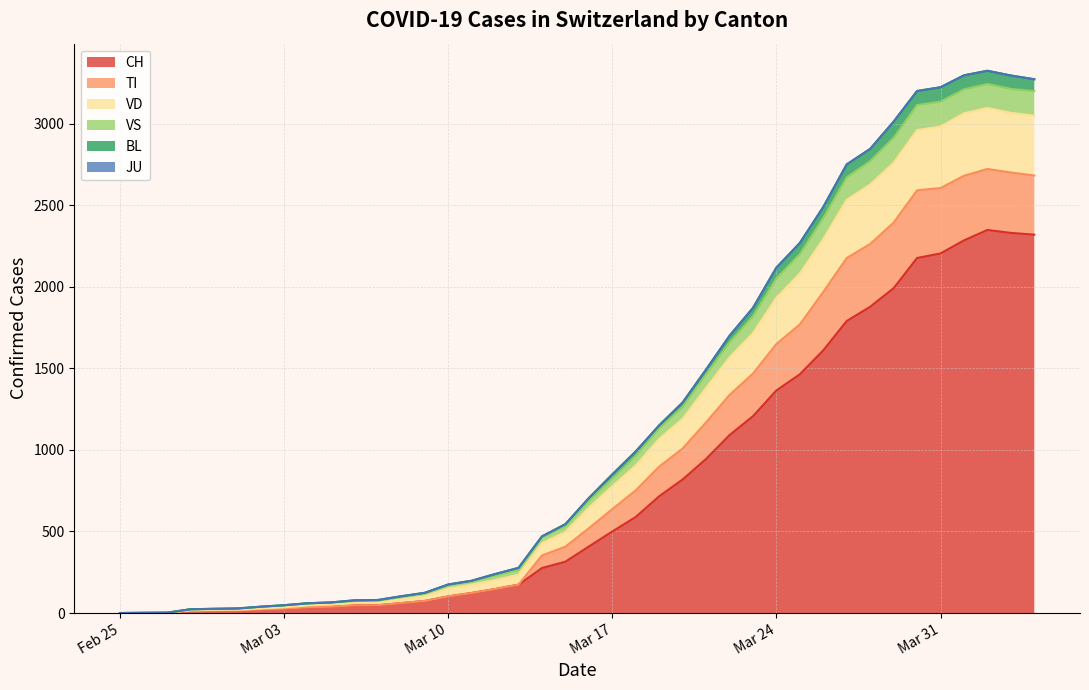

At which category does CH reach its first local peak?

2020-04-02